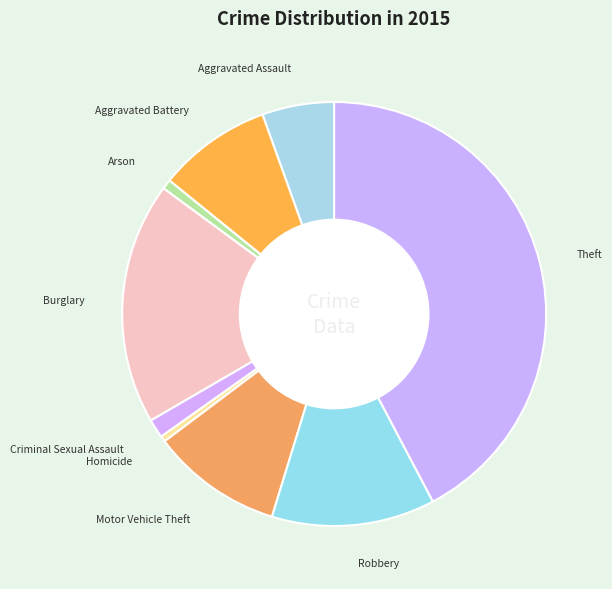

Which slice is the largest?

Theft